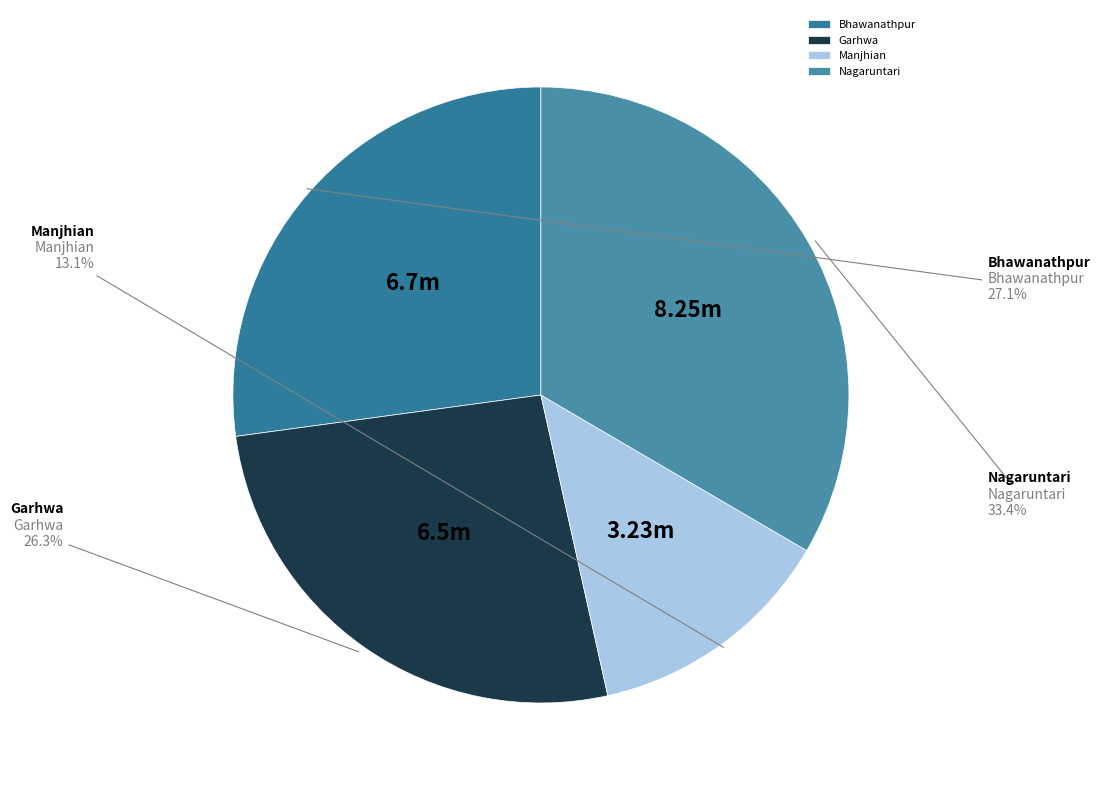

How many slices are in this pie chart?

4